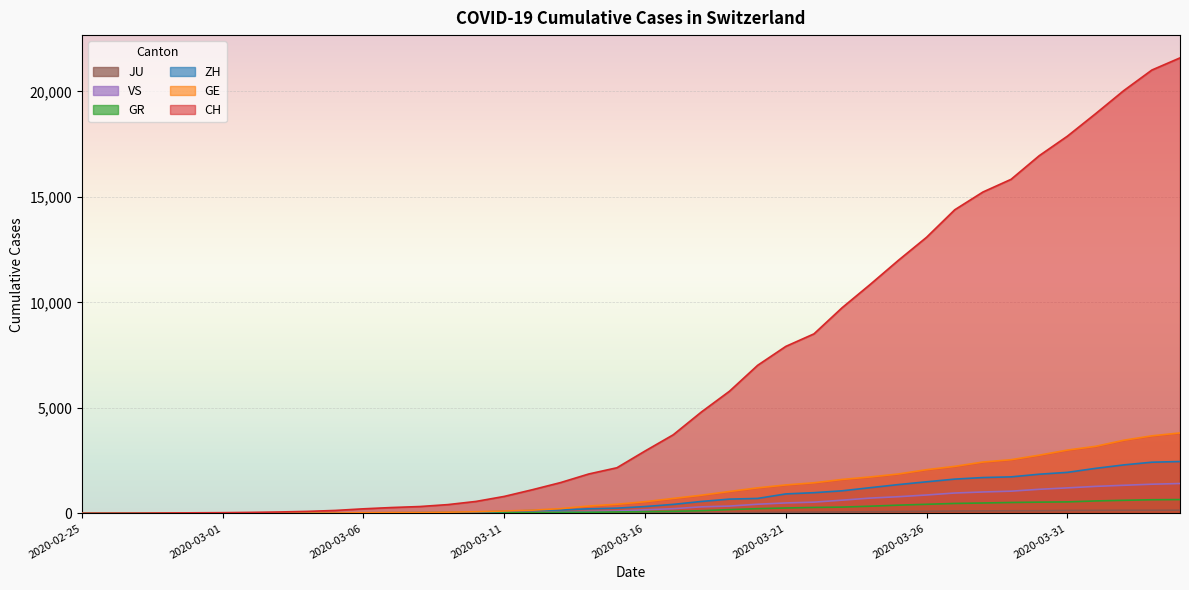

What value does the CH series have at 2020-03-17?

3727